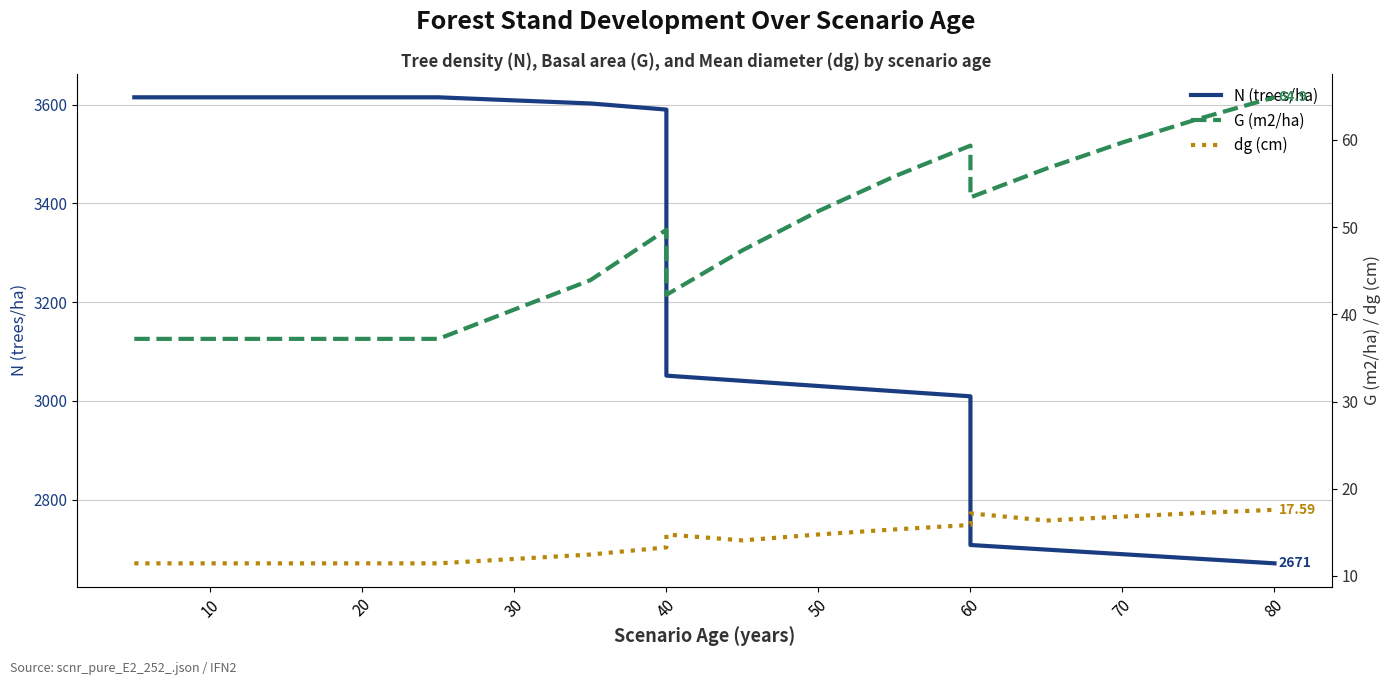

True or false: dg (cm) has more than 2 interior local peaks.

False